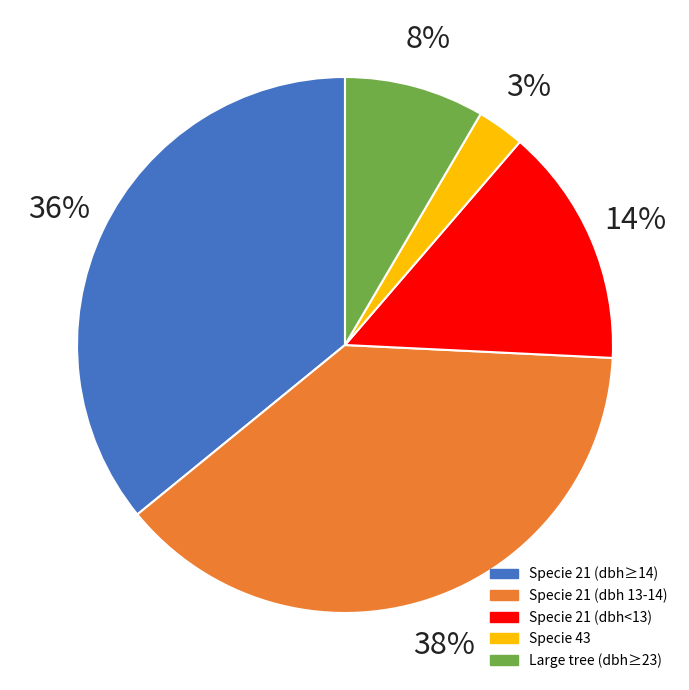

Is there any slice that represents more than half of the pie?

No